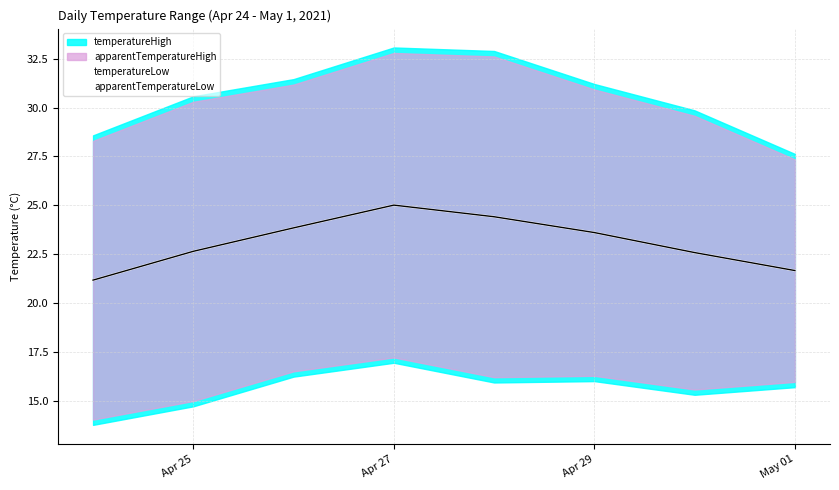

True or false: apparentTemperatureLow has a value of 25.0 at Apr 27.

True